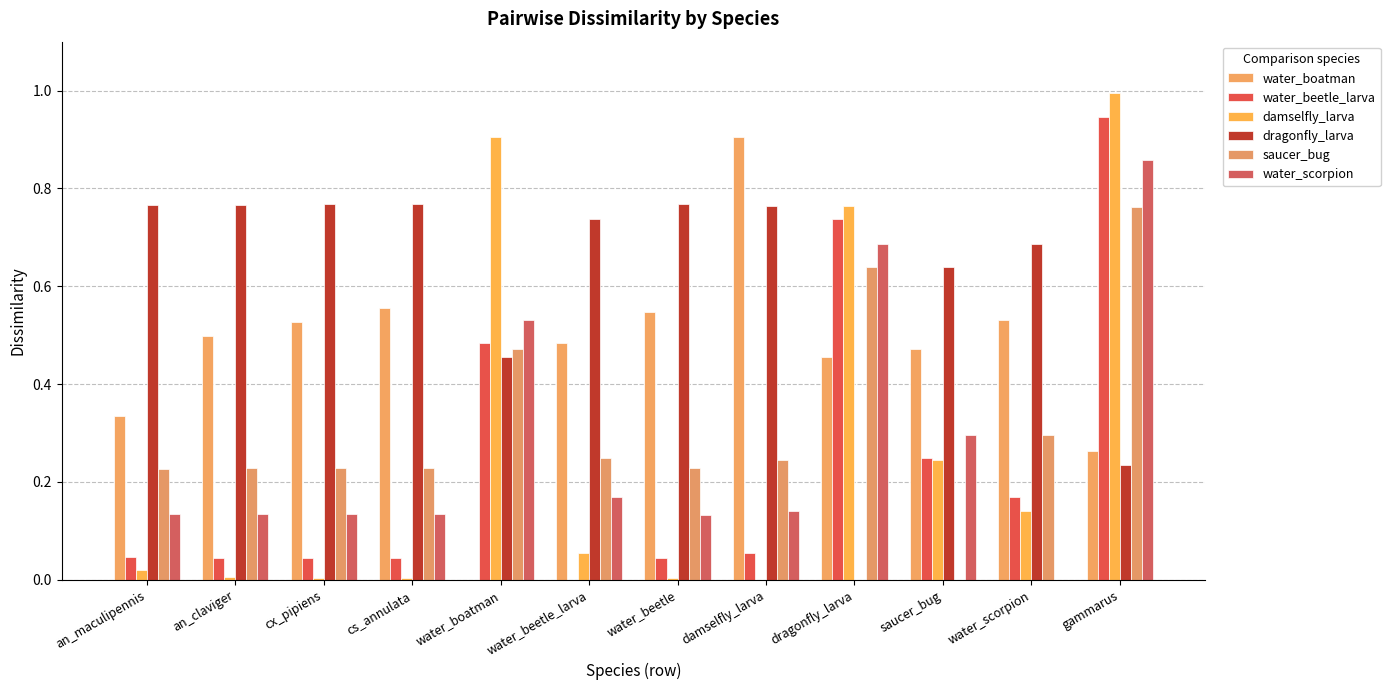

At which label is water_beetle_larva closest to 0?

water_beetle_larva